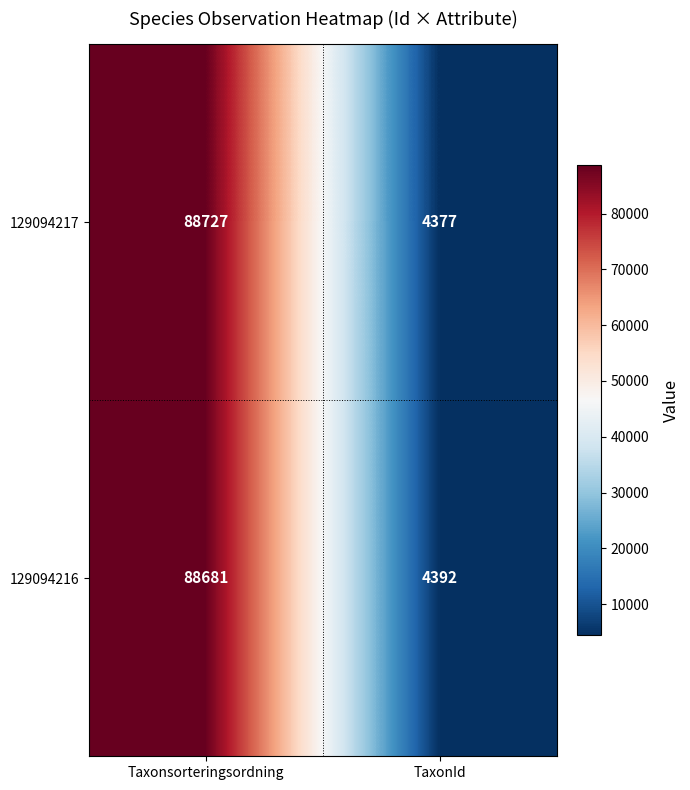

Where is 129094216 nearest to the value 46536?

TaxonId